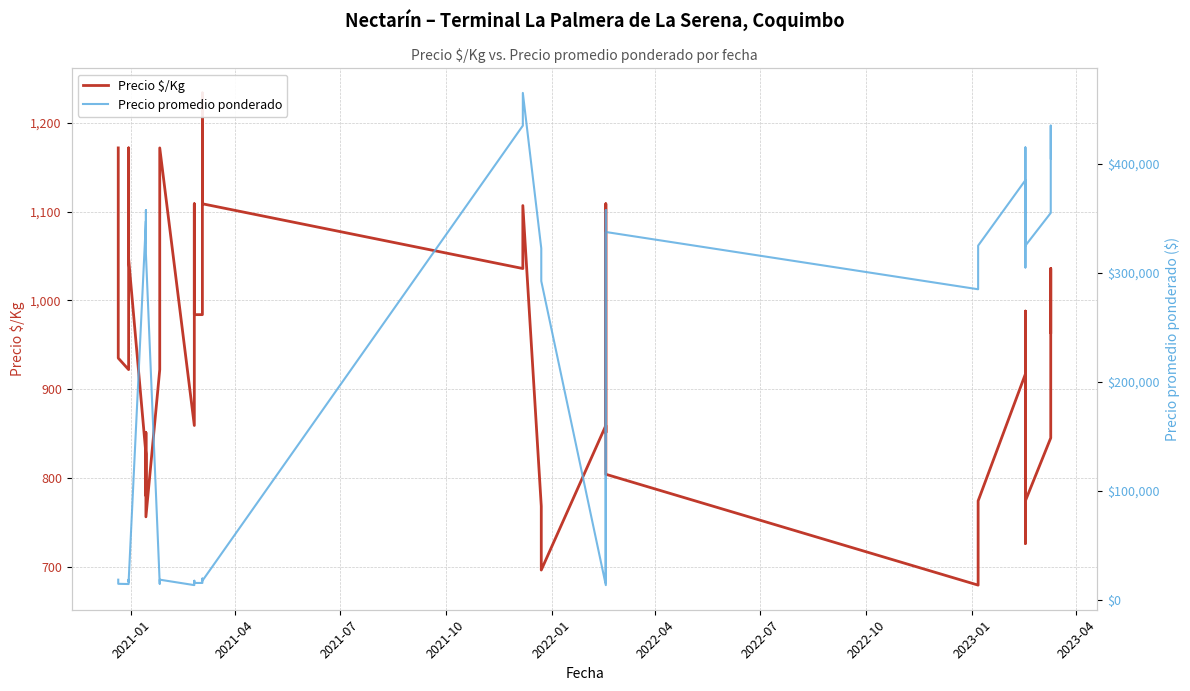

How many values in the Precio promedio ponderado series exceed 285000?

19